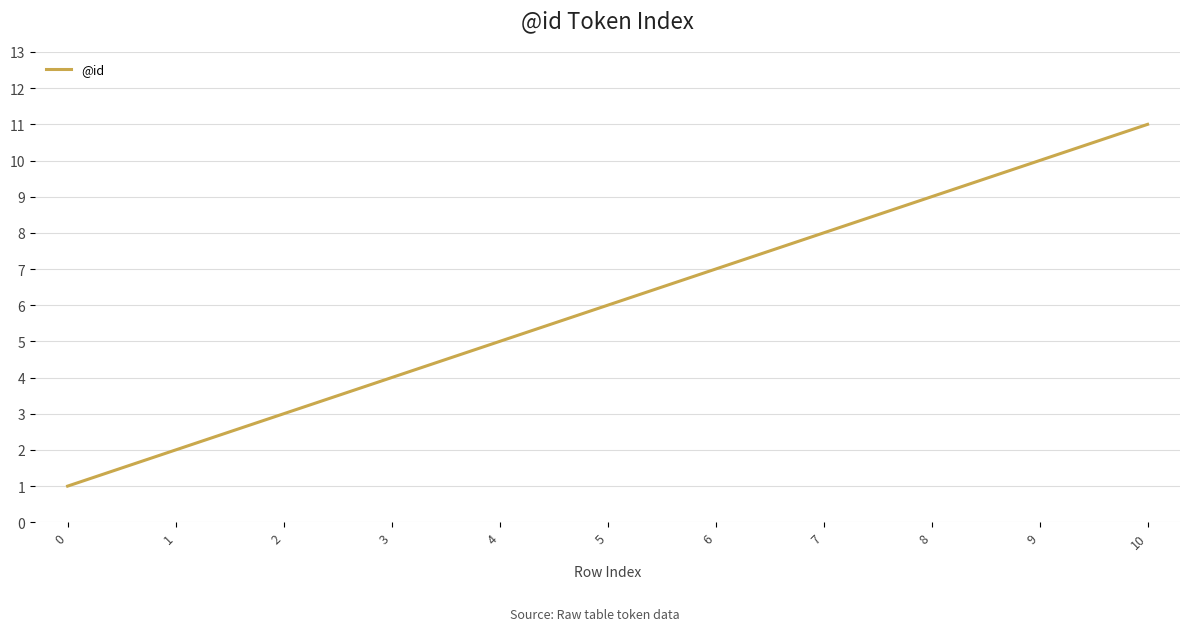

Is it true that the value at 4 is 5?

True